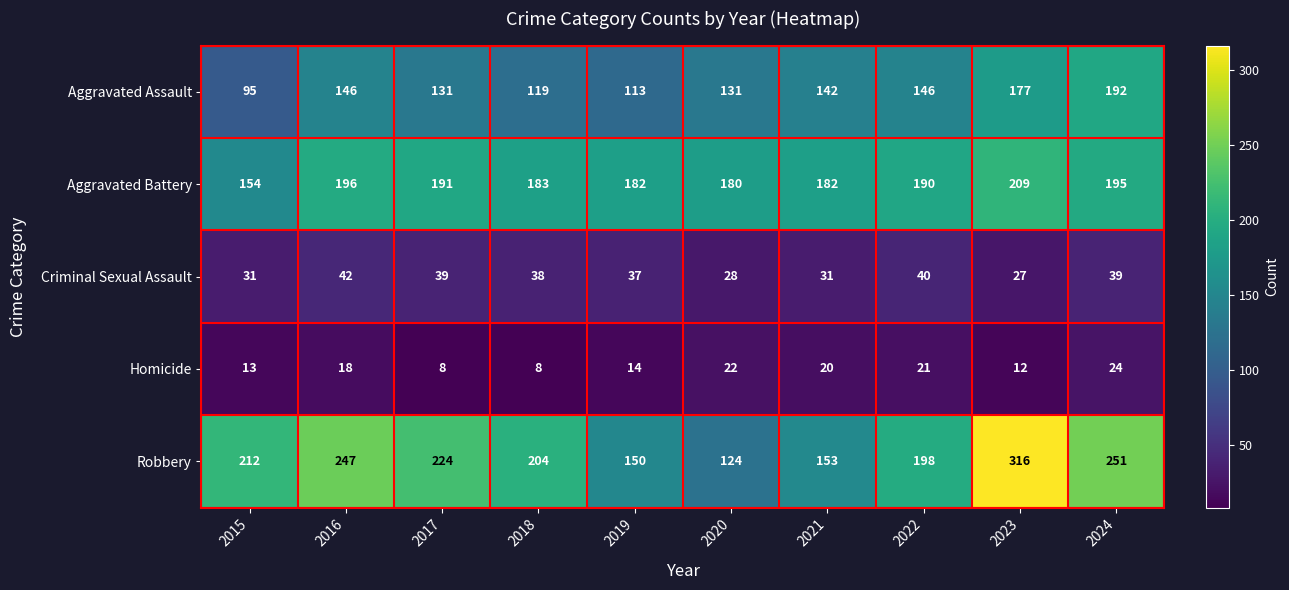

What is the average value of the Aggravated Battery series?

186